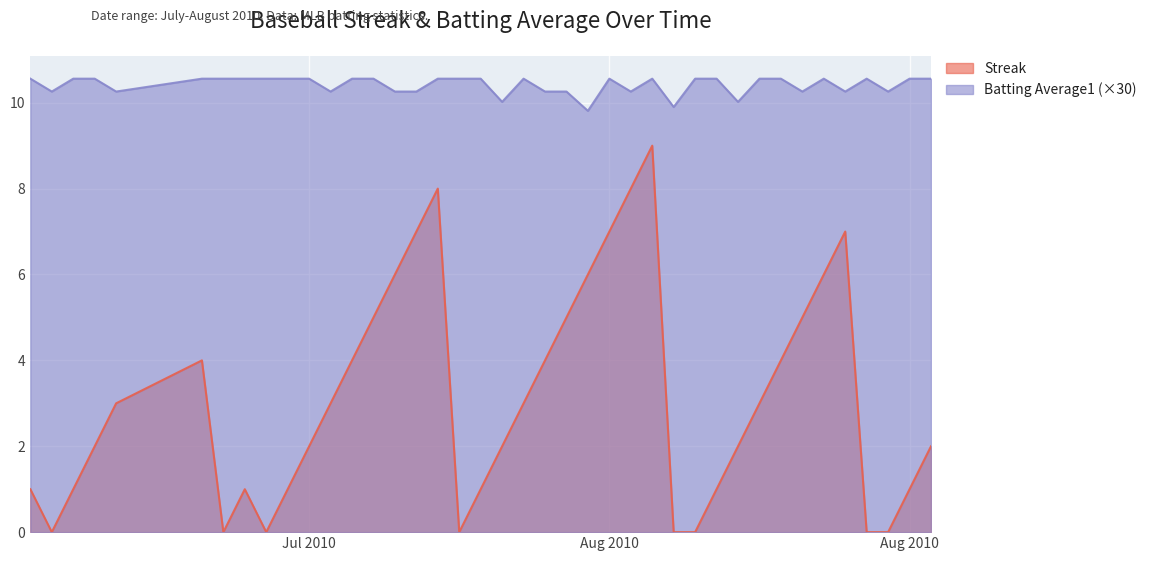

Where does the Batting Average1 series first go above 10?

2010-07-07